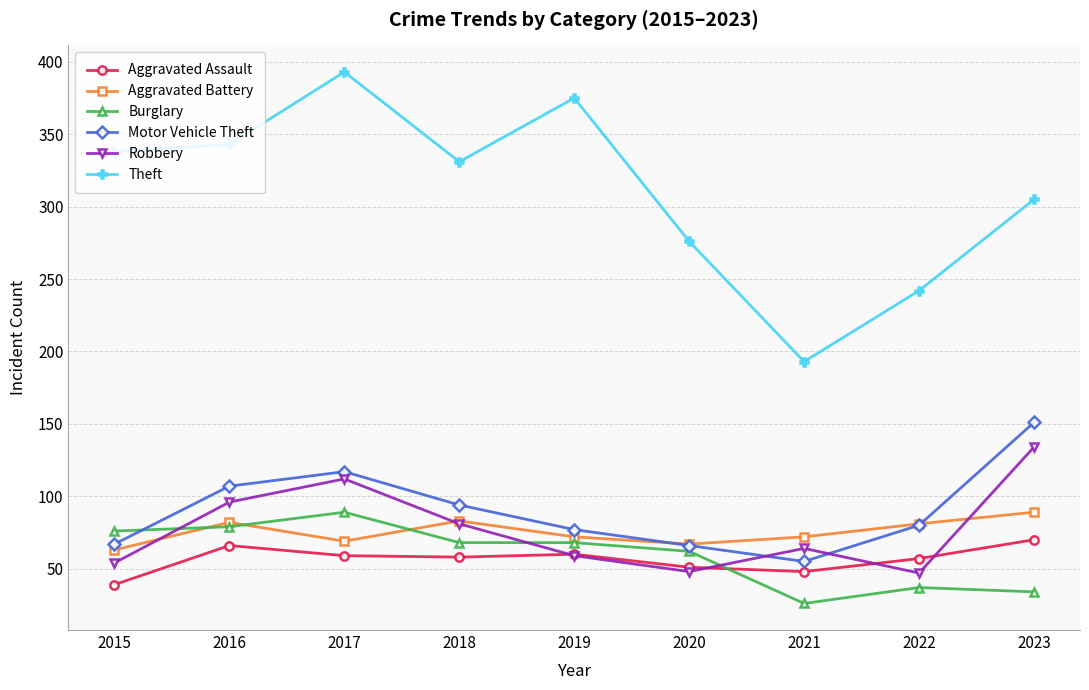

Where do Burglary and Robbery first cross each other?

2015 and 2016